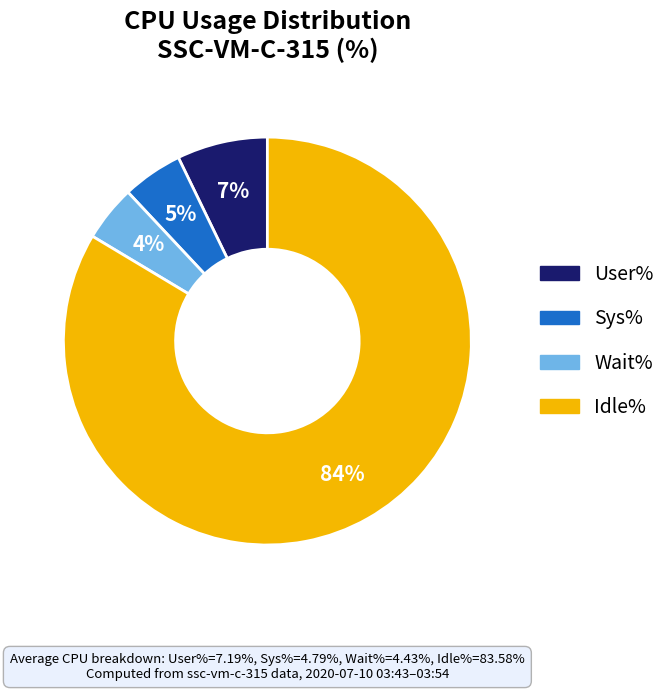

How many segments does this pie chart have?

4